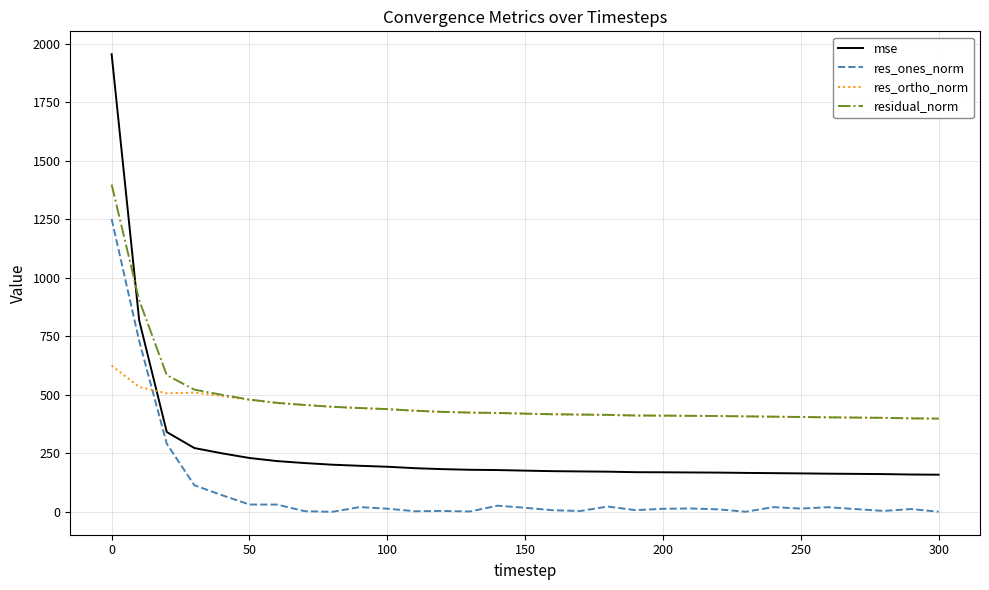

List the series in order of their peak value, highest first.

mse, residual_norm, res_ones_norm, res_ortho_norm